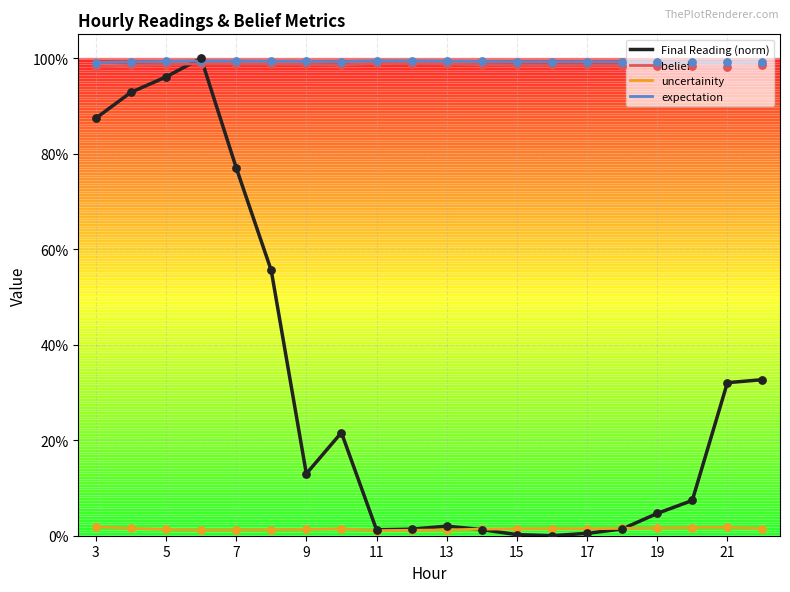

At how many categories does at least one series exceed 0?

20